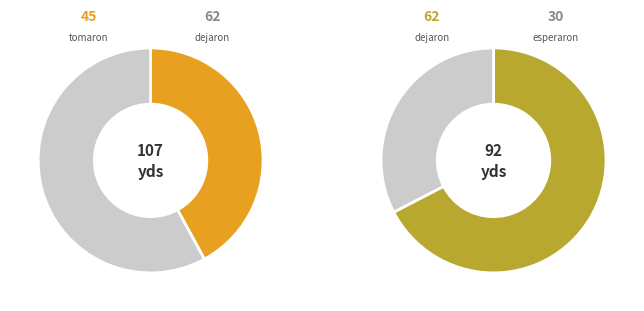

To the nearest percent, what is the average slice percentage?

33%